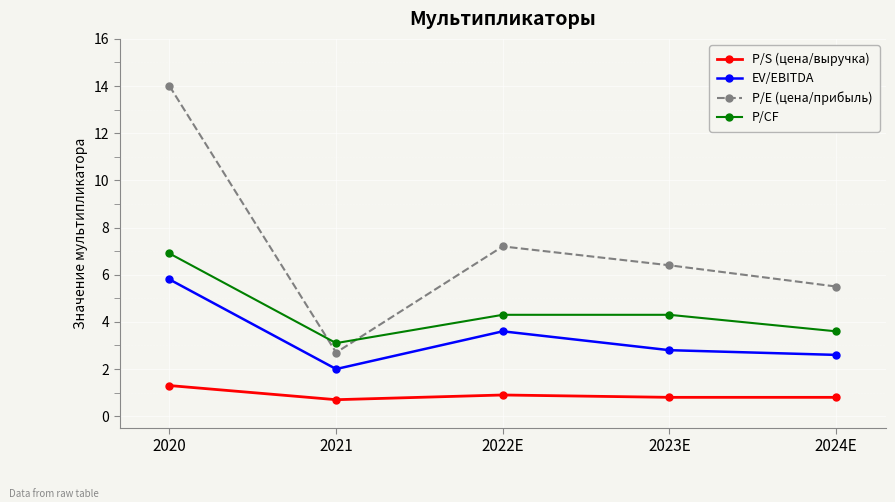

What position from the left is 2023E?

4